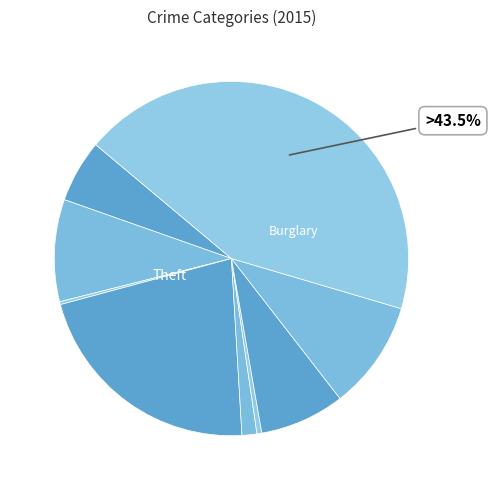

Is there a majority slice in this chart?

No